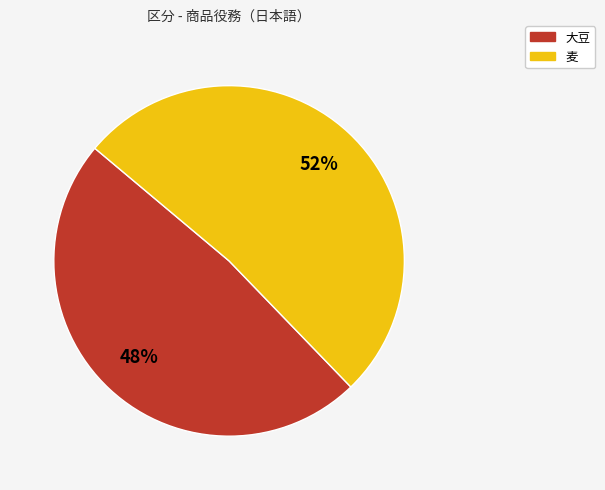

Is it true that 大豆 is 48% of the pie?

True